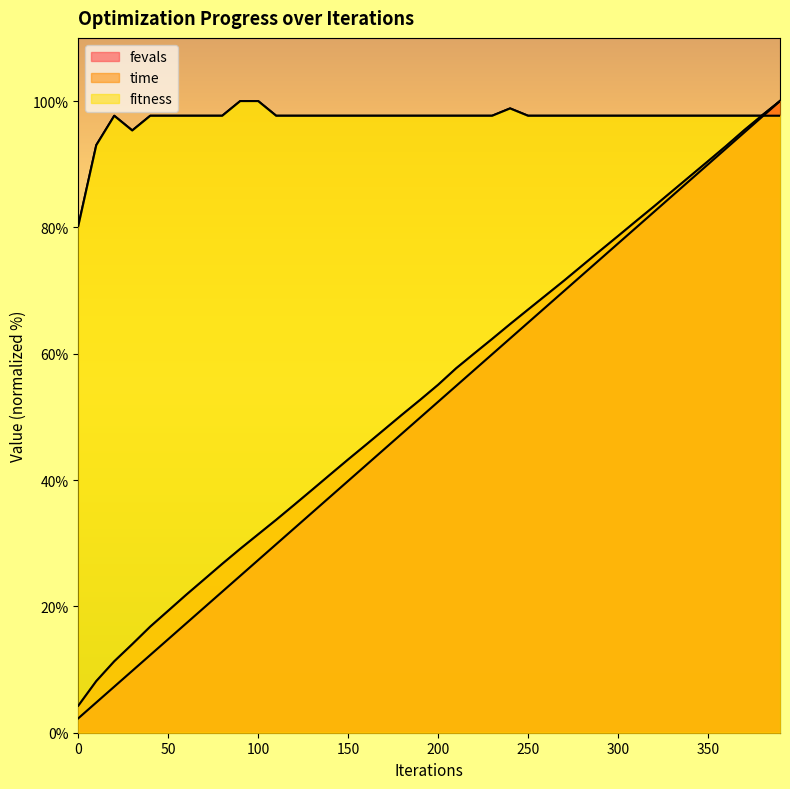

Which category has the highest value in the time series?

390